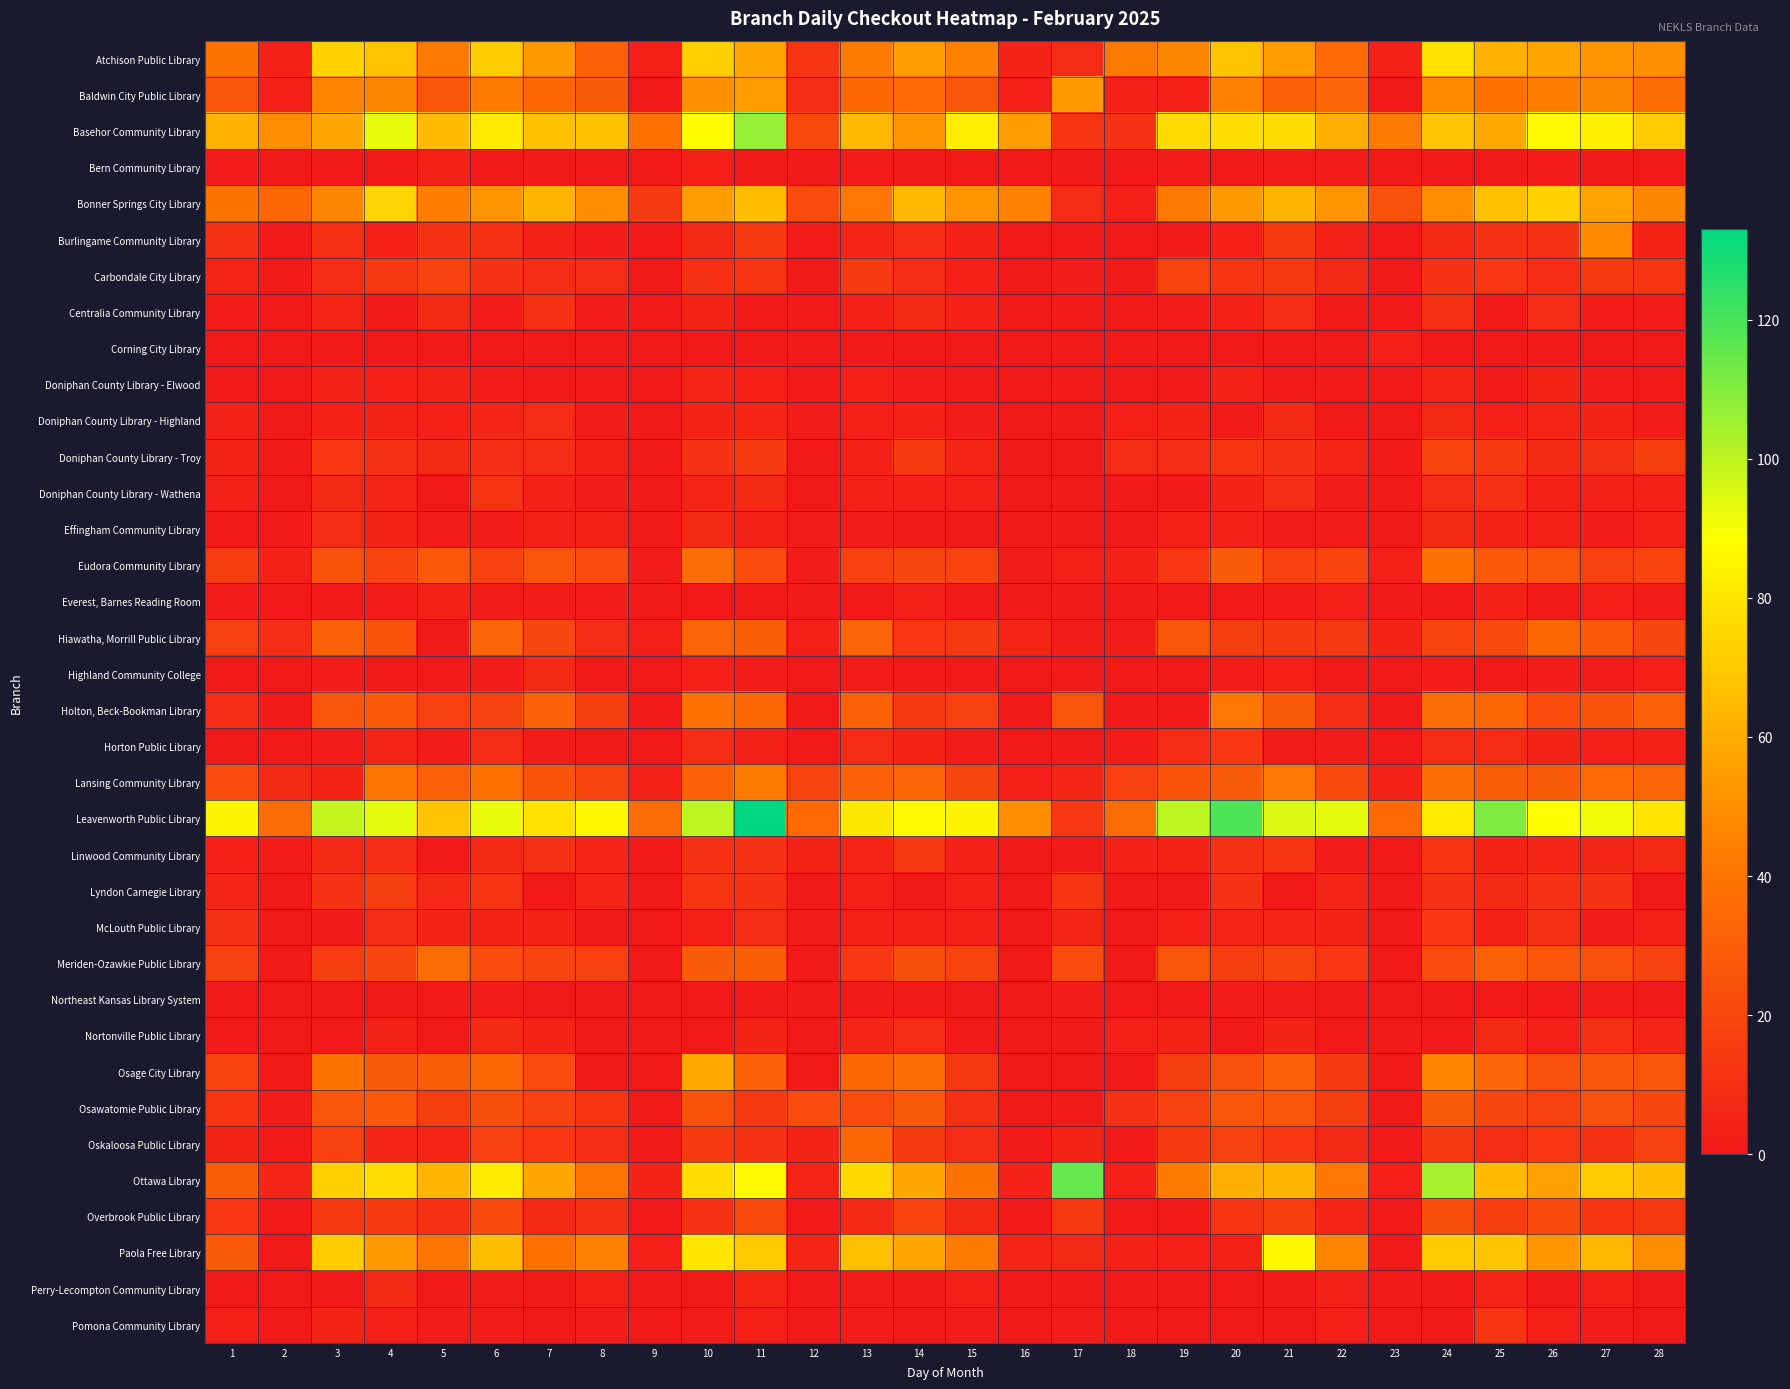

At which category is the sum across all series the highest?

11